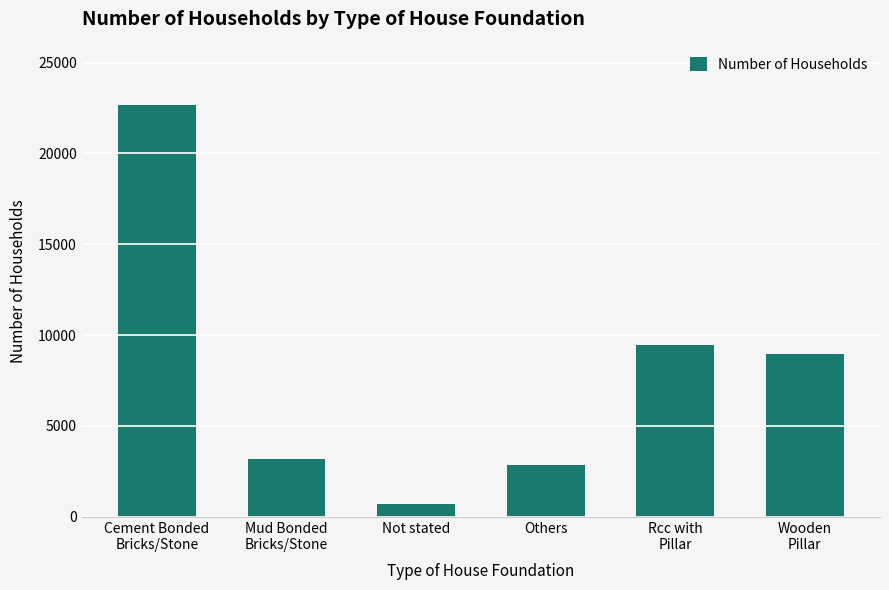

The value at Wooden
Pillar is 3452. True or false?

False